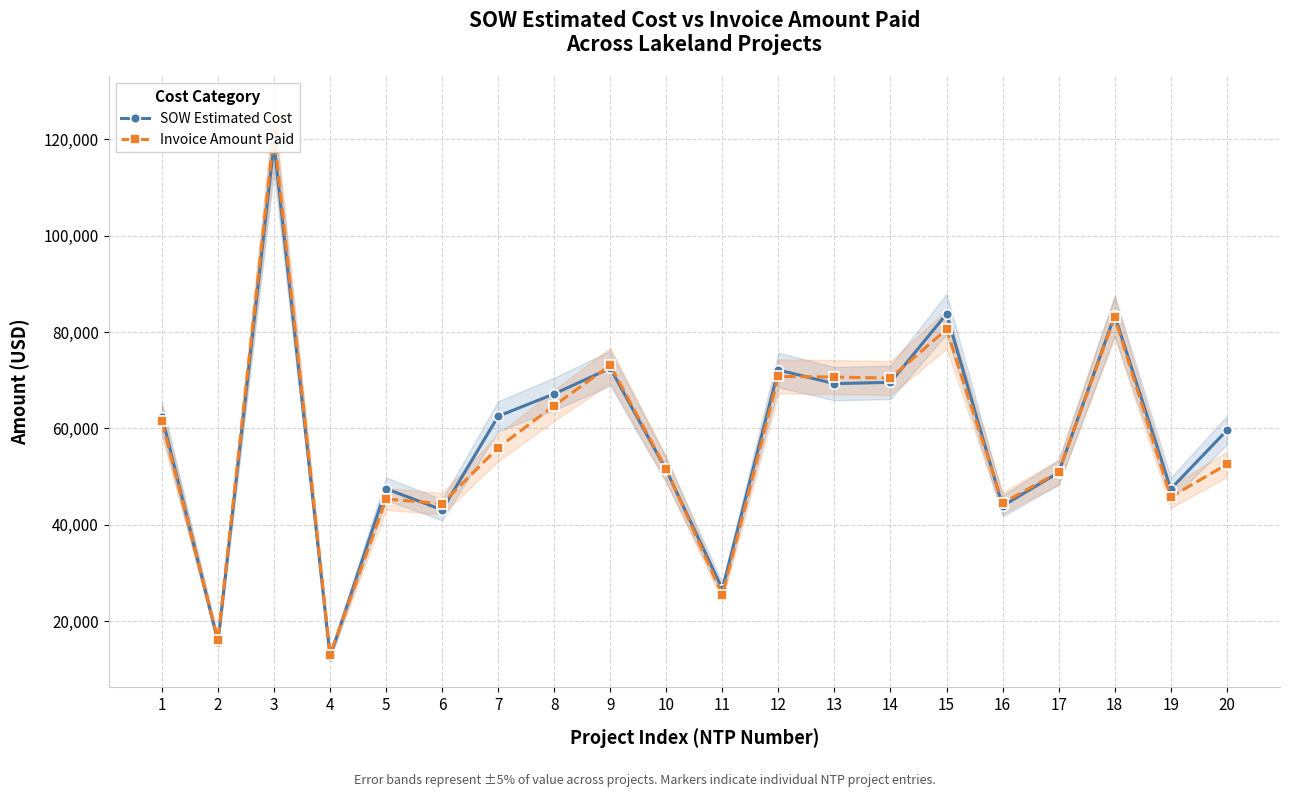

What is the difference between the maximum and second lowest values in the SOW Estimated Cost series?

103445.2